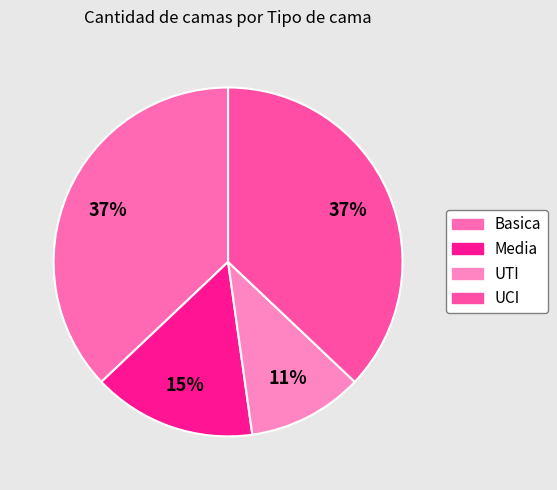

Count the number of slices in the pie.

4